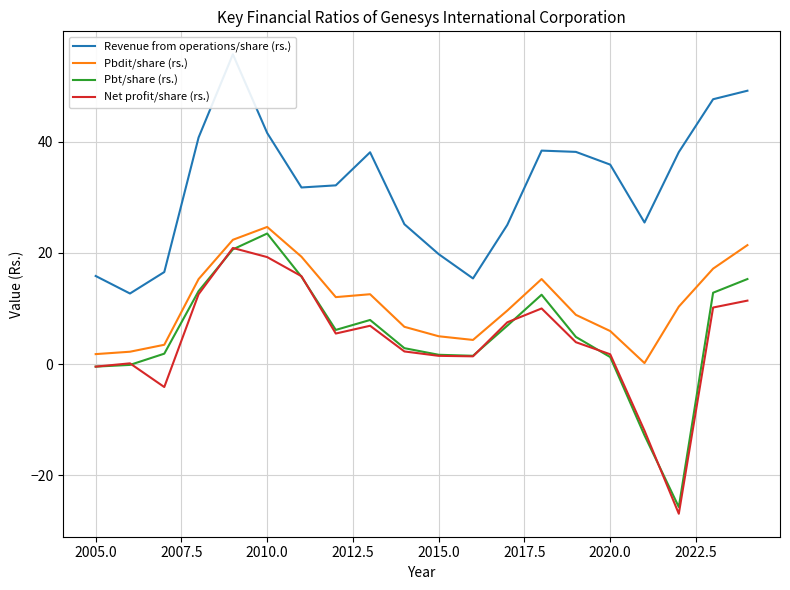

What is the highest value of the Pbt/share (rs.) series?

23.5